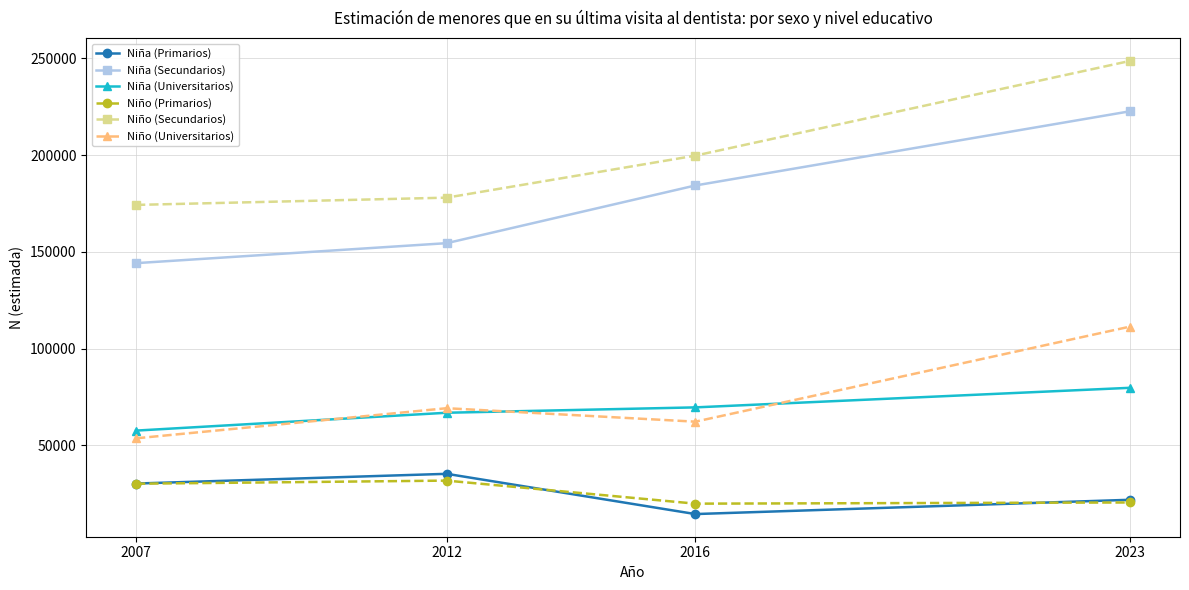

How many intersections are there between Niño (Universitarios) and Niña (Universitarios)?

3